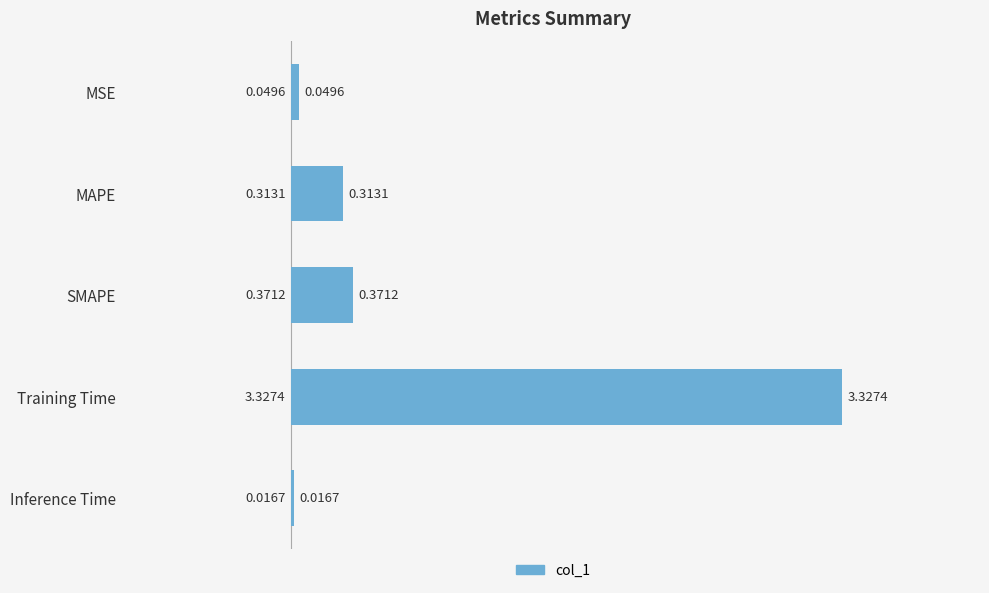

List the labels in order of value, largest first.

Training Time, SMAPE, MAPE, MSE, Inference Time